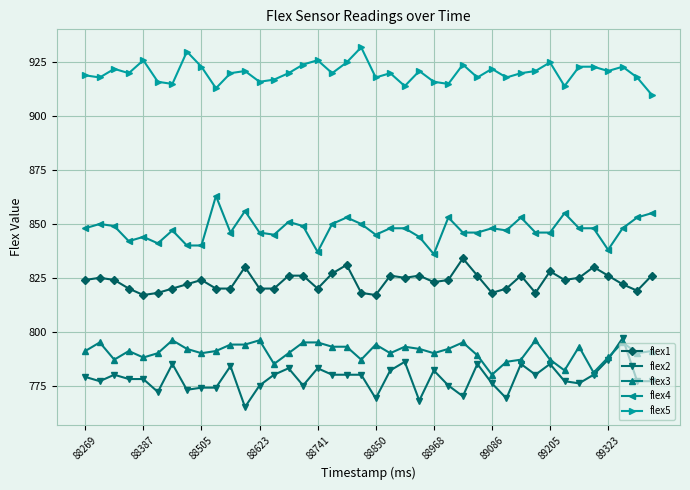

At how many categories does at least one series exceed 894?

40